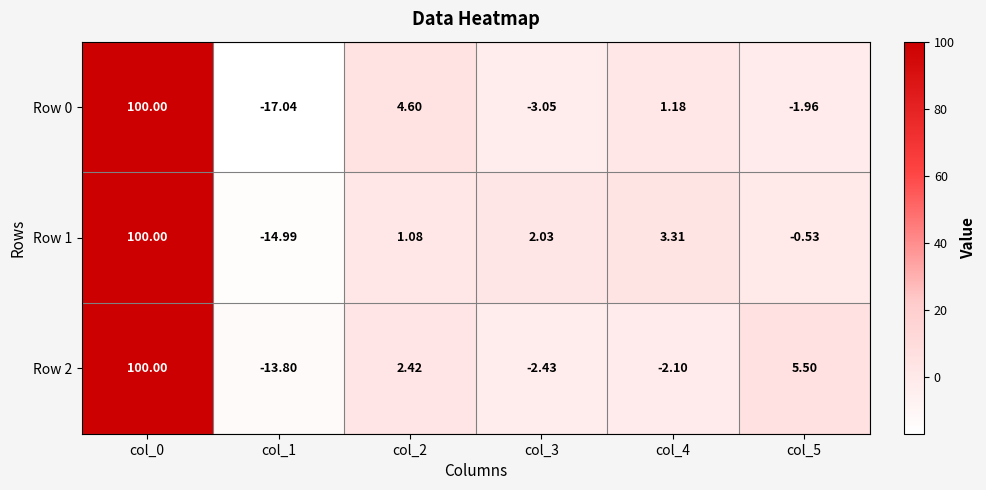

How many positive values does the Row 2 series have?

3